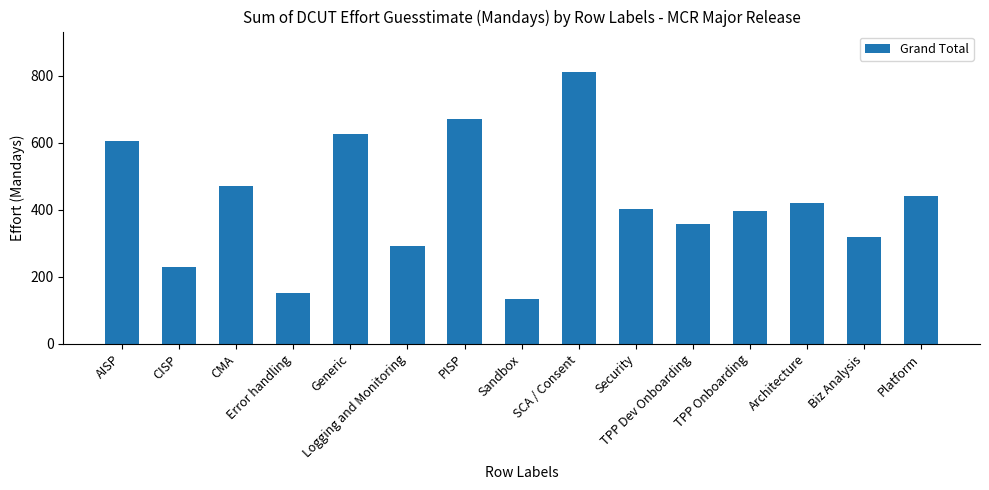

What is the value of the 3rd bar from the left?

470